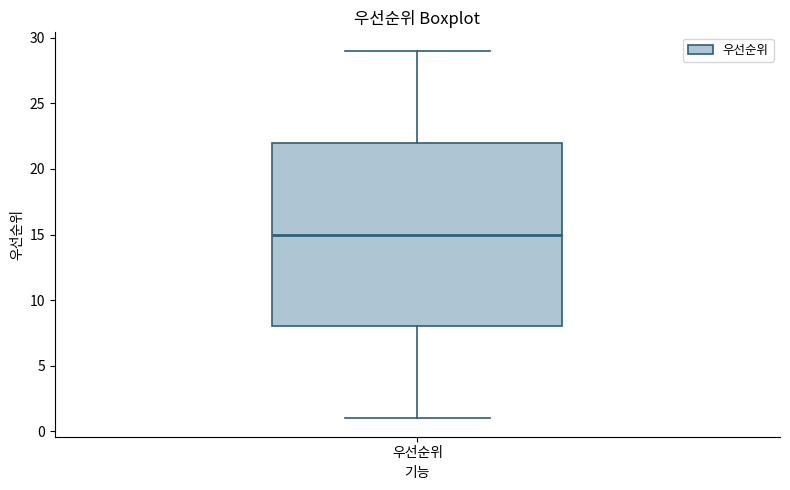

Read this box plot against the y-axis: the position of the median line, the range covered by the box, and the ends of both whiskers. The values are not printed on the chart, so give them approximately, as read against the axis.

median 15, box 8 to 22, whiskers 1 to 29